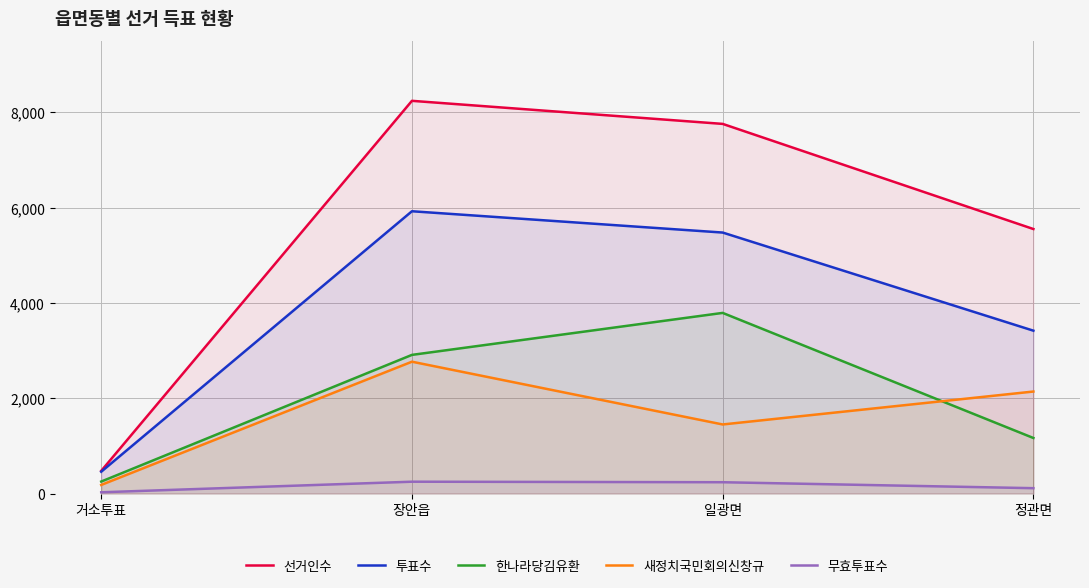

At 정관면, list the series in order from largest to smallest.

선거인수, 투표수, 새정치국민회의신창규, 한나라당김유환, 무효투표수